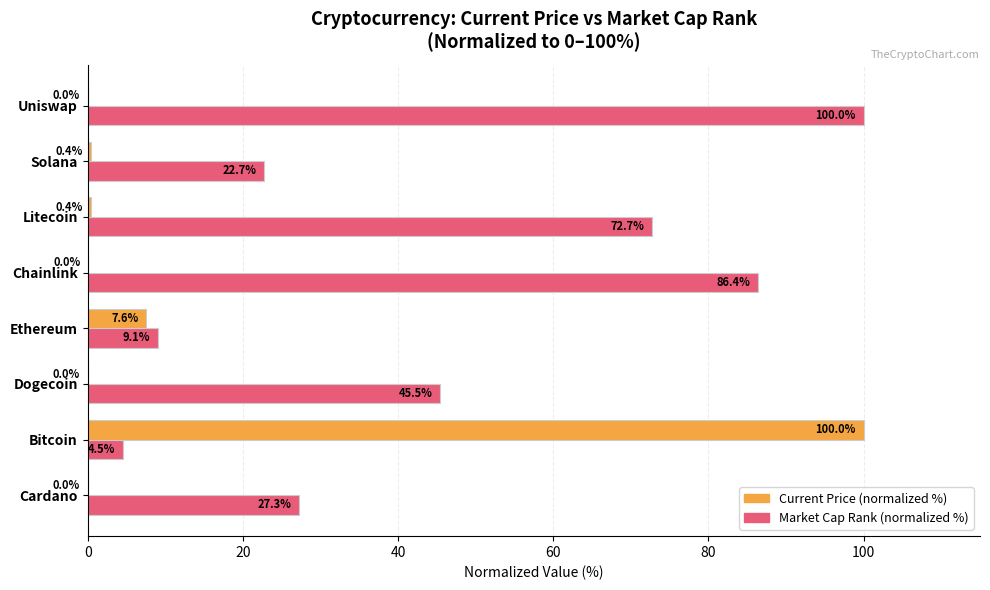

At which category is the sum across all series the highest?

Bitcoin